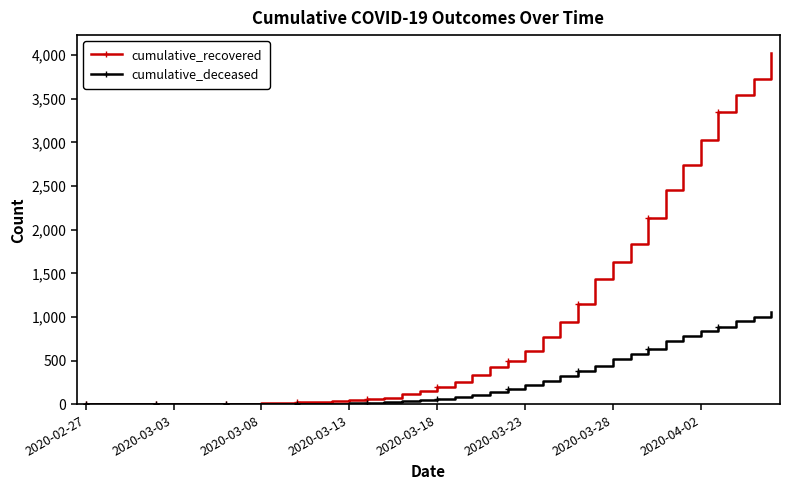

Which series has the largest total across all categories?

cumulative_recovered